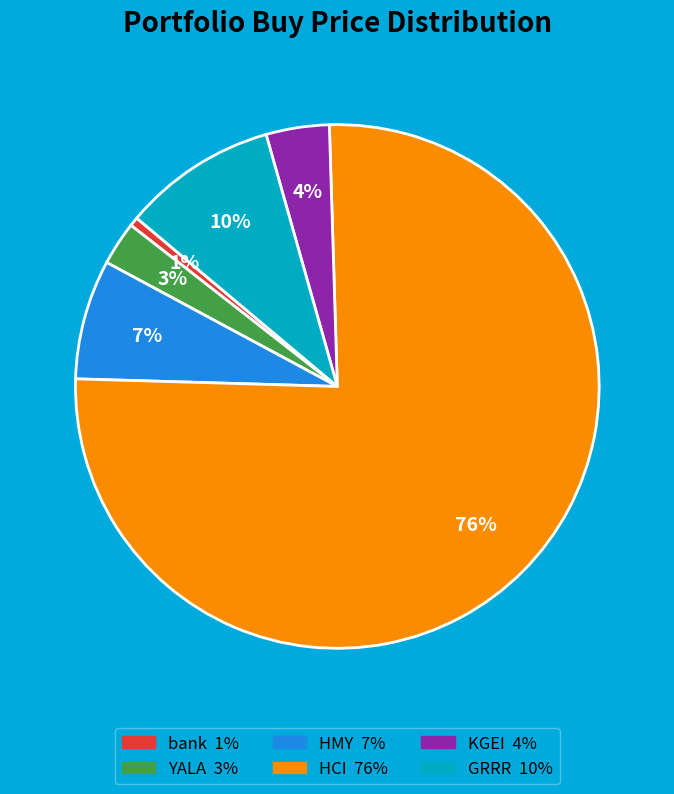

The bank slice represents 11% of the pie. True or false?

False